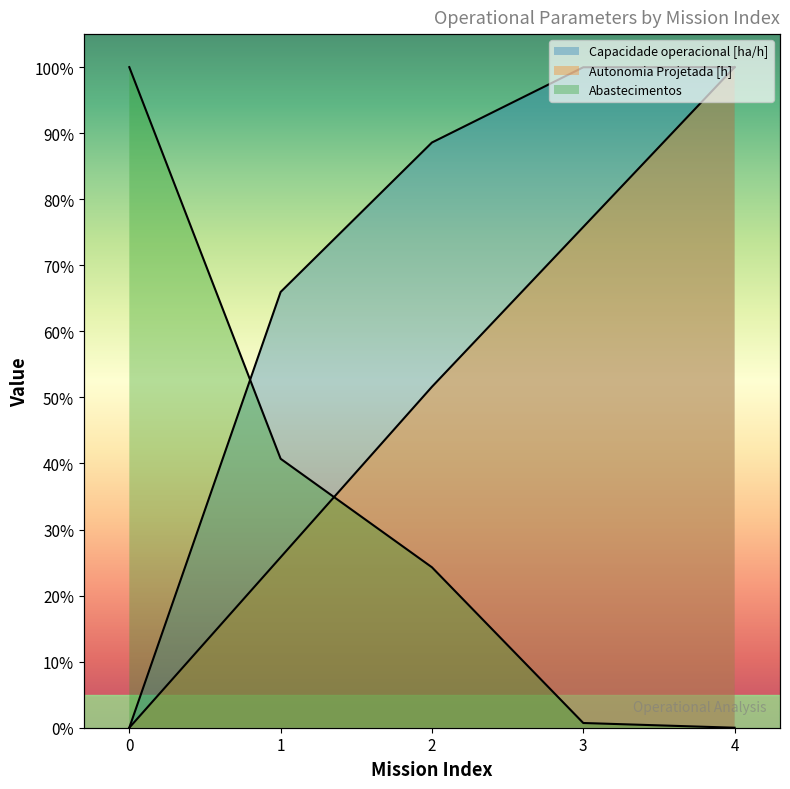

Is it true that Autonomia Projetada [h] equals 0.3 at 4?

False